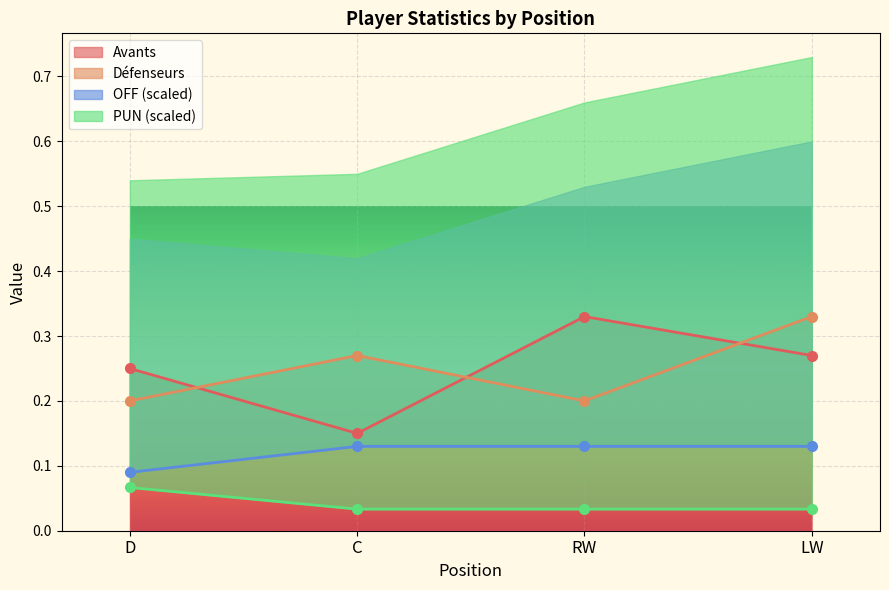

What is the total value across all series at C?

0.6